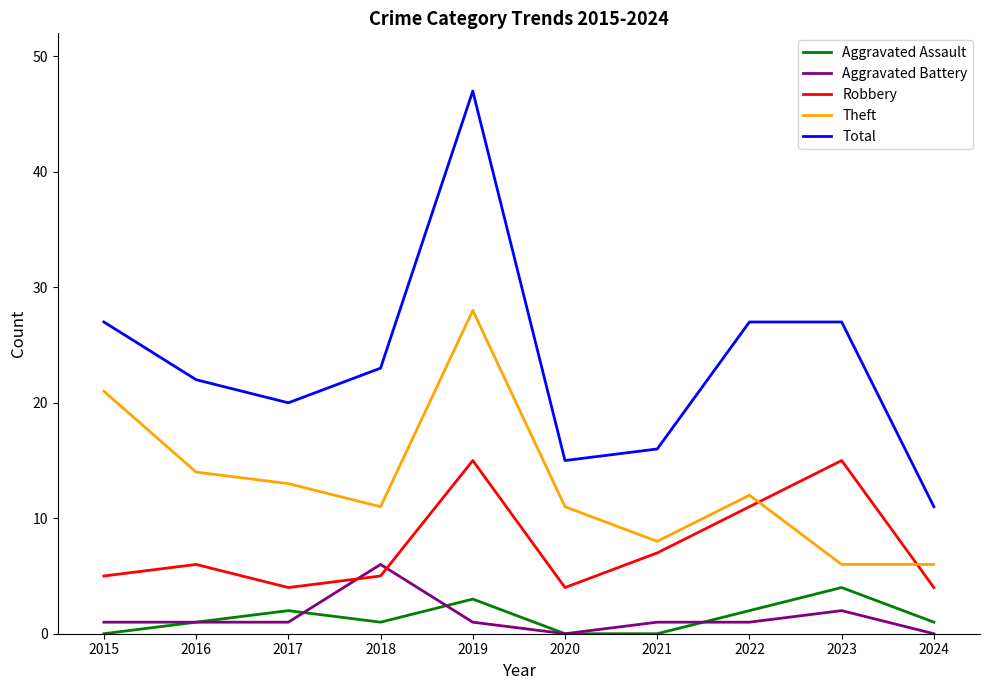

At which category is the sum across all series the highest?

2019